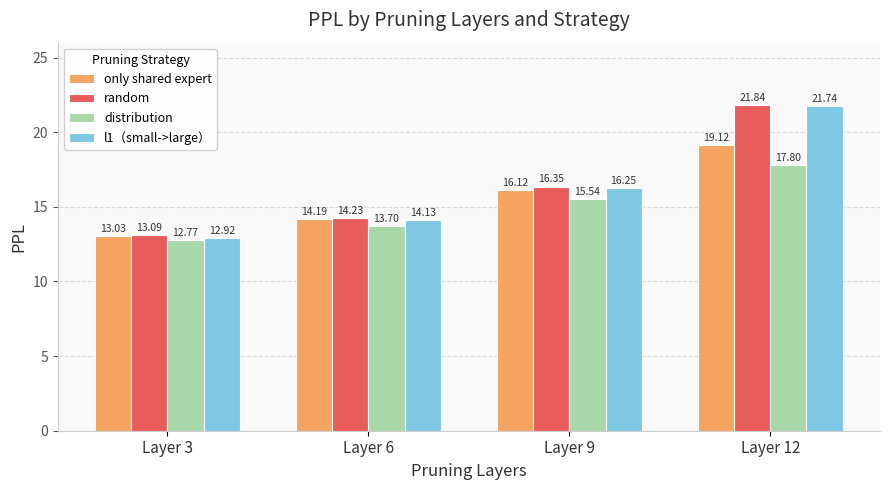

At which category is the sum across all series the highest?

Layer 12